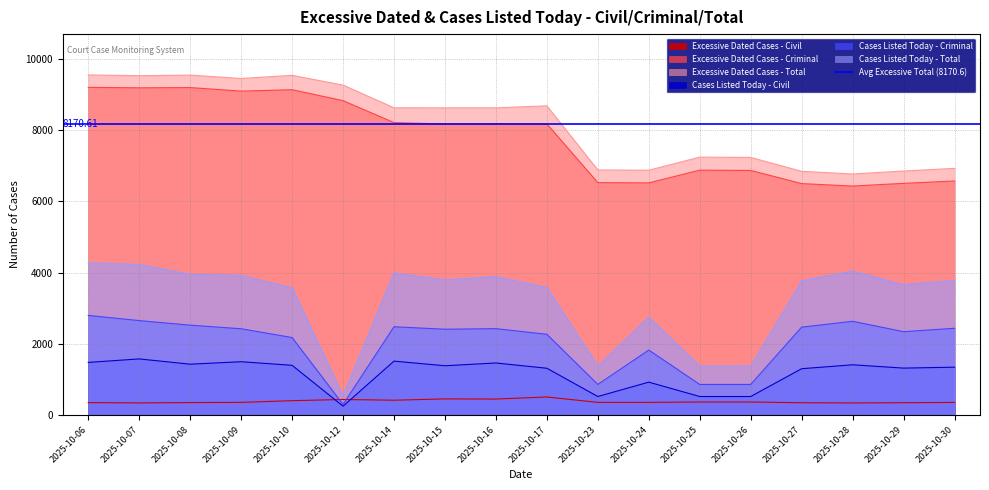

At which label does Cases Listed Today - Total reach its peak?

2025-10-06